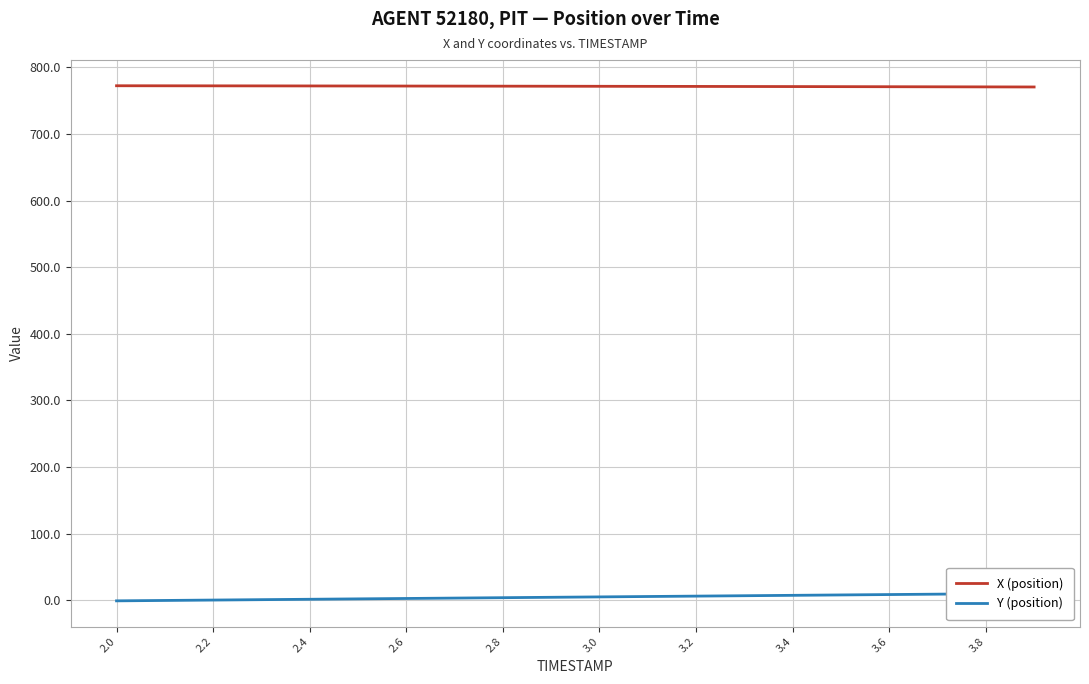

How many categories are shown in the chart?

20